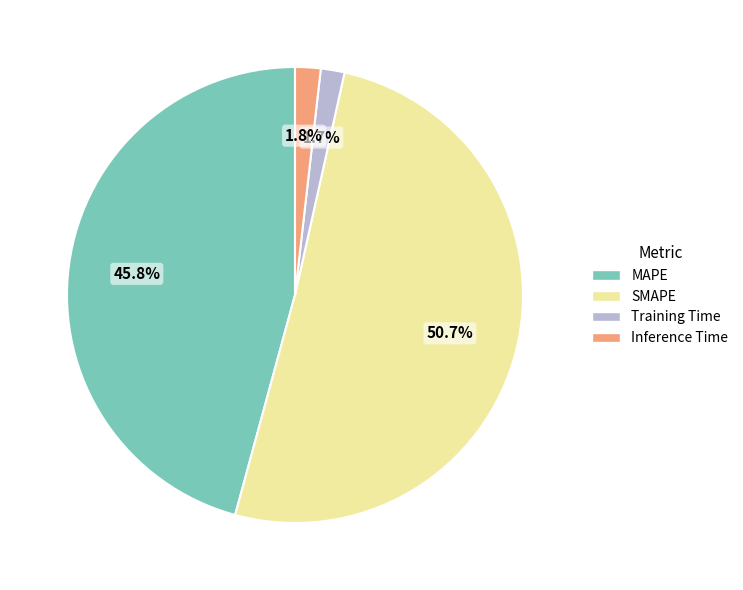

Is it true that Inference Time is 2% of the pie?

True